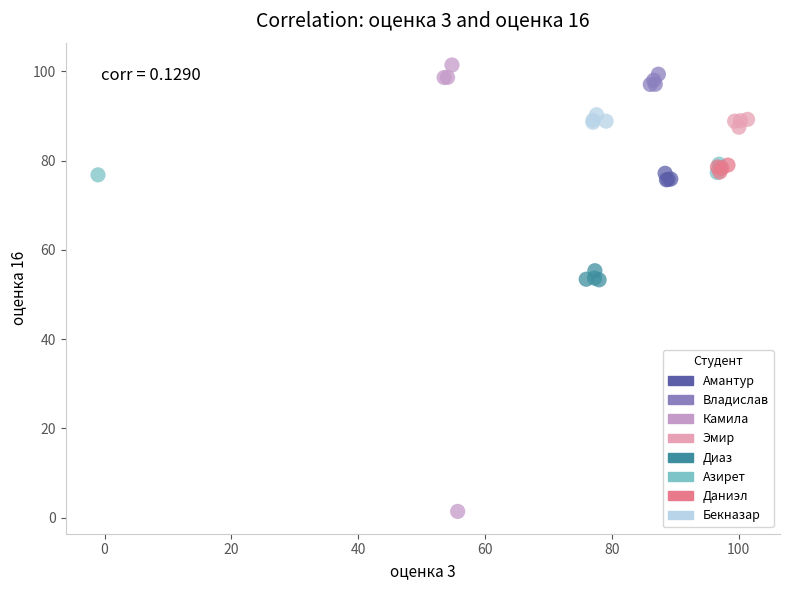

What are all the series names shown in the legend?

Амантур, Владислав, Камила, Эмир, Диаз, Азирет, Даниэл, Бекназар